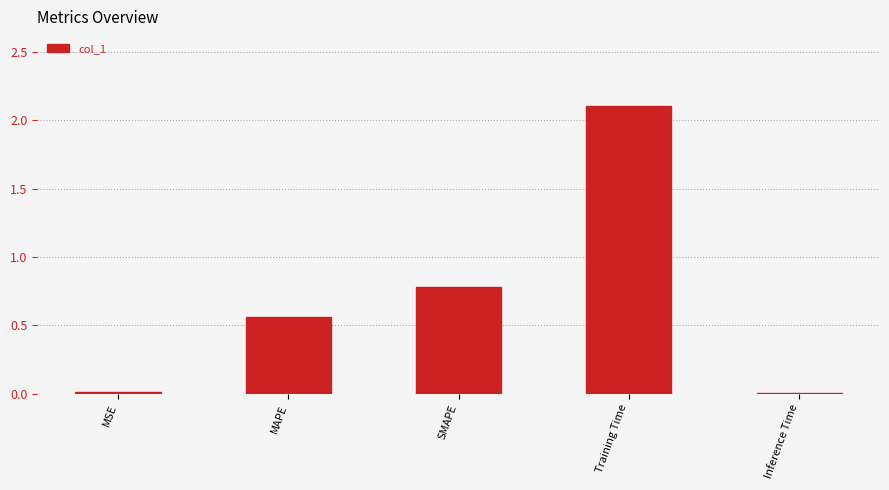

What is the sum of the values at Training Time and MAPE?

2.7